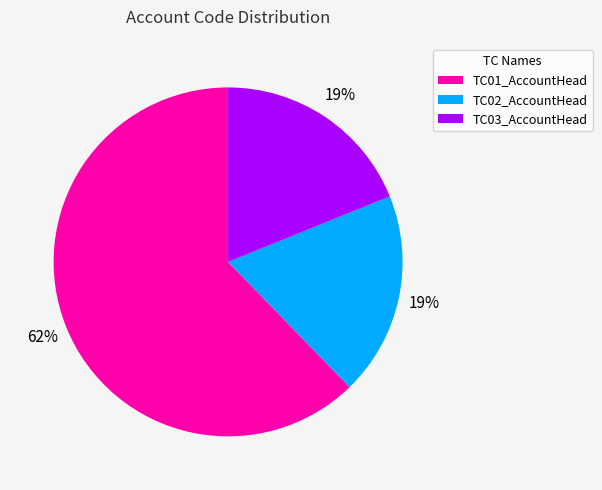

Is there a majority slice in this chart?

Yes